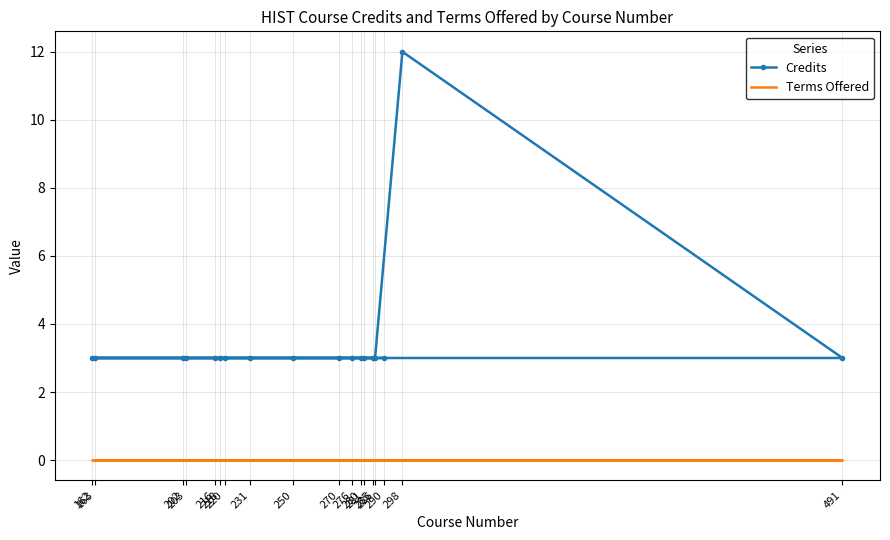

What is the value of the Credits point at the 15th from the left?

3